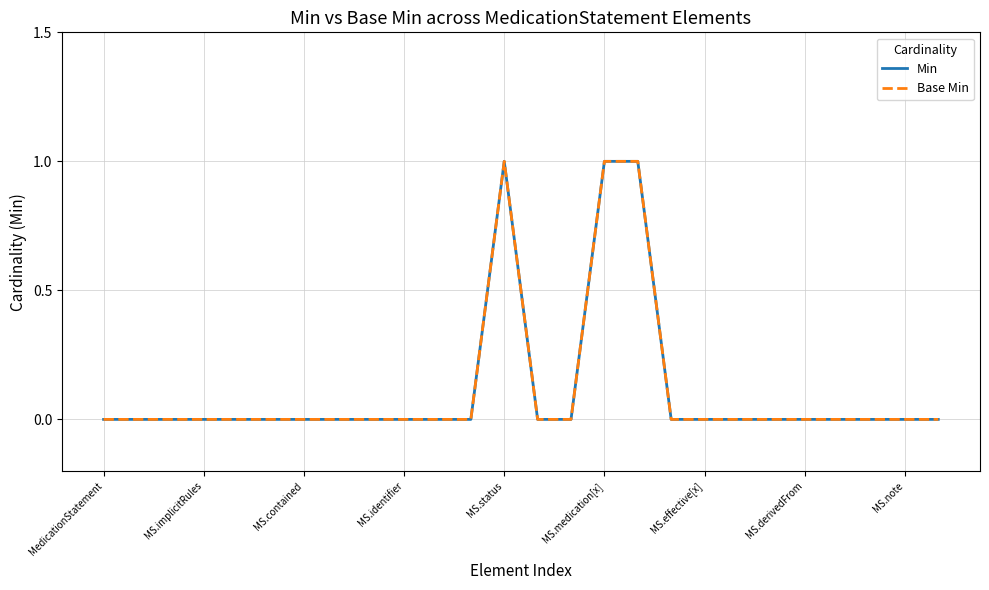

How many lines are shown in the chart?

2